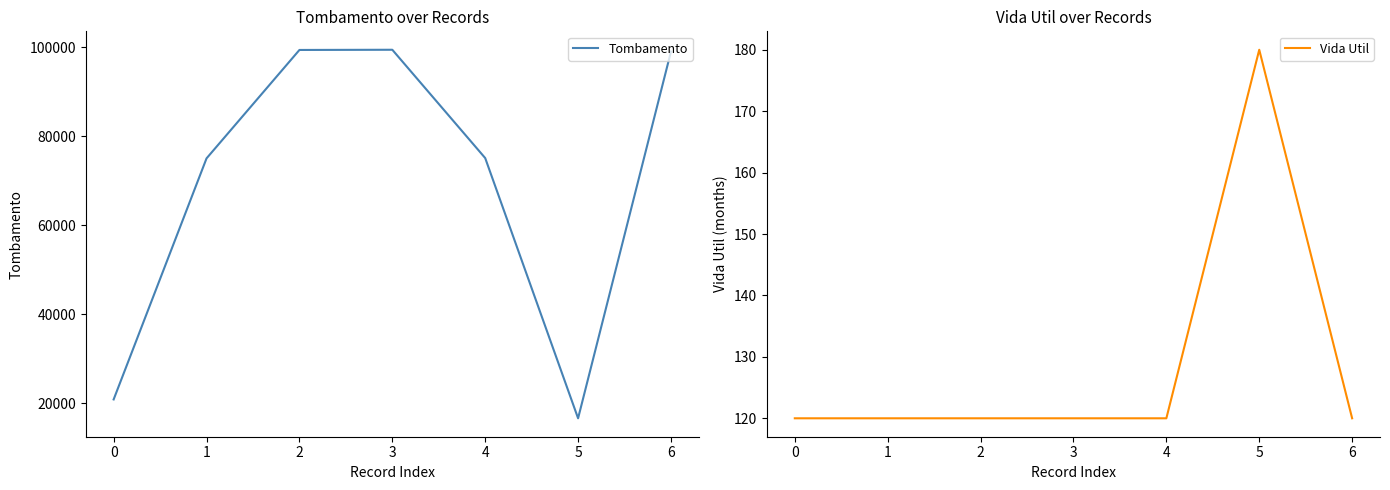

What is the average value of the Tombamento series?

69376